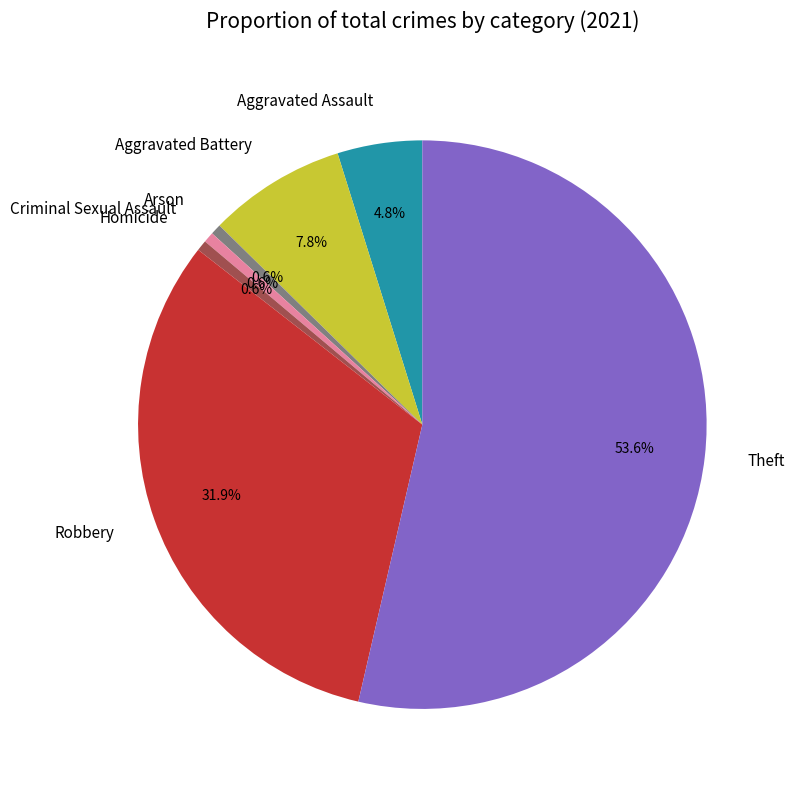

To the nearest percent, what is the average slice percentage?

14%